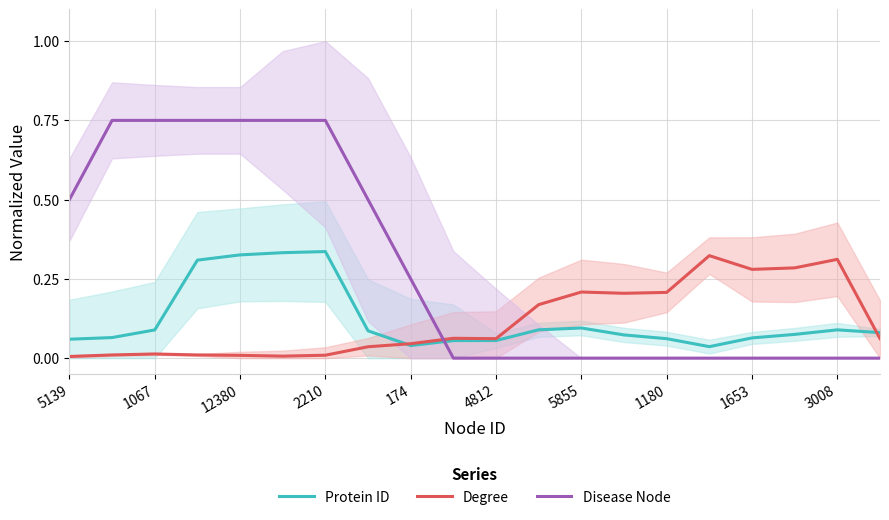

How many interior local peaks does the Degree series have?

5